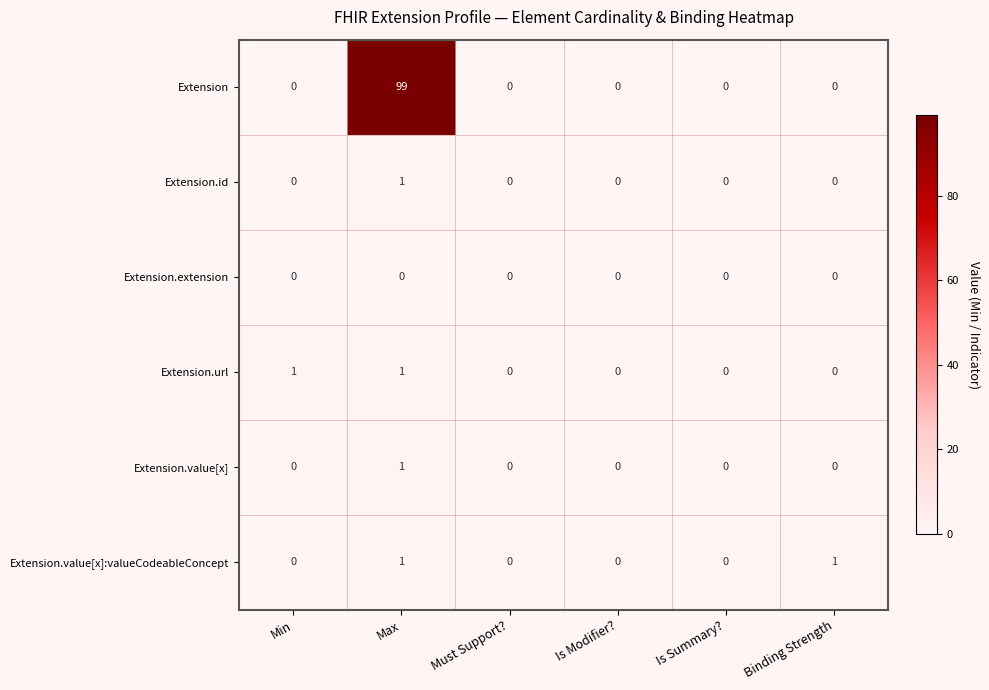

Which series has the largest range (max minus min)?

Extension